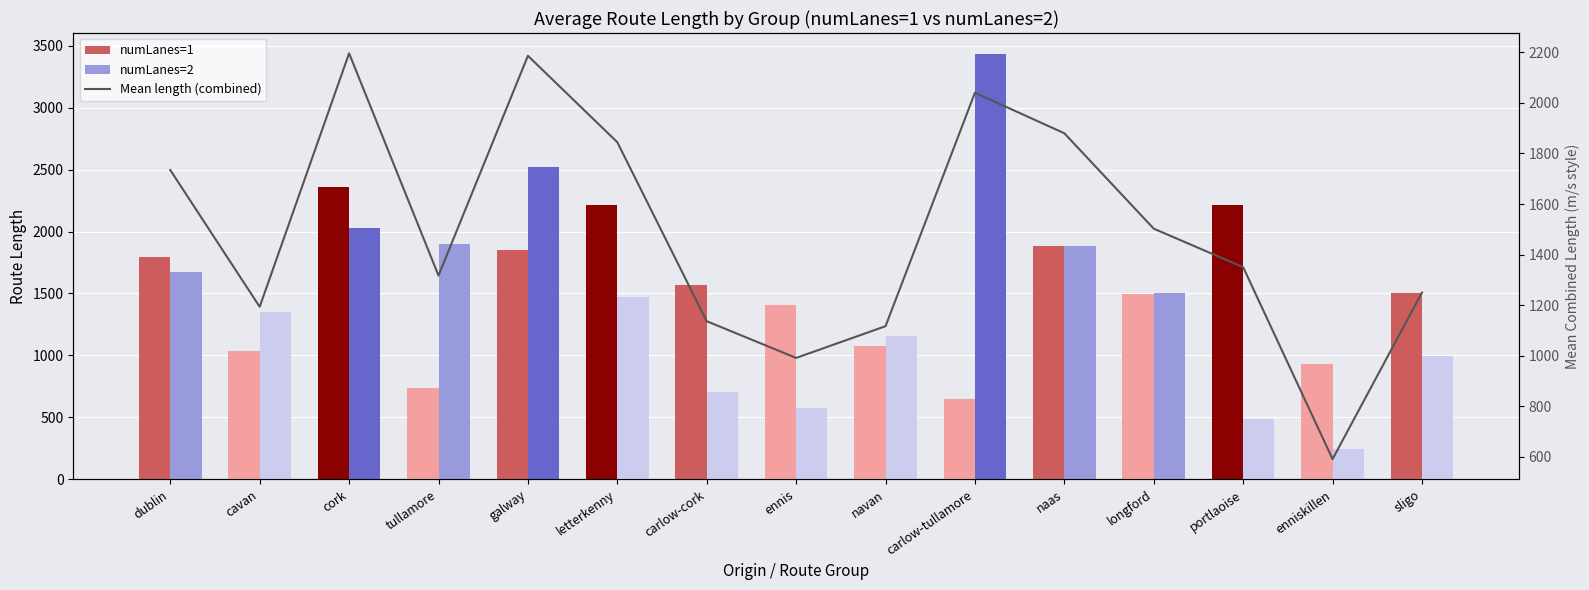

At which category does the chart reach its peak across all series?

carlow-tullamore